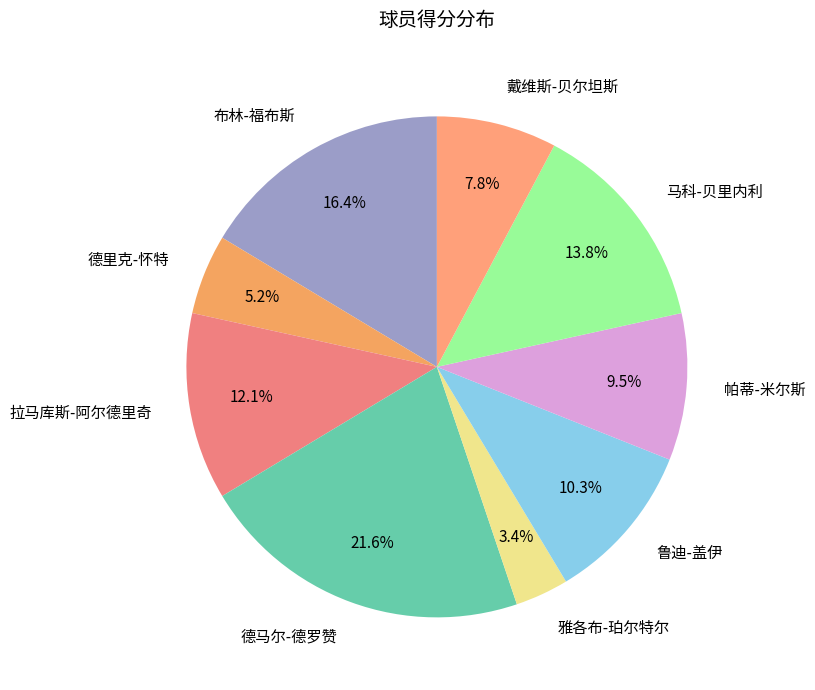

What percentage is NOT represented by 德马尔-德罗赞?

78.4%